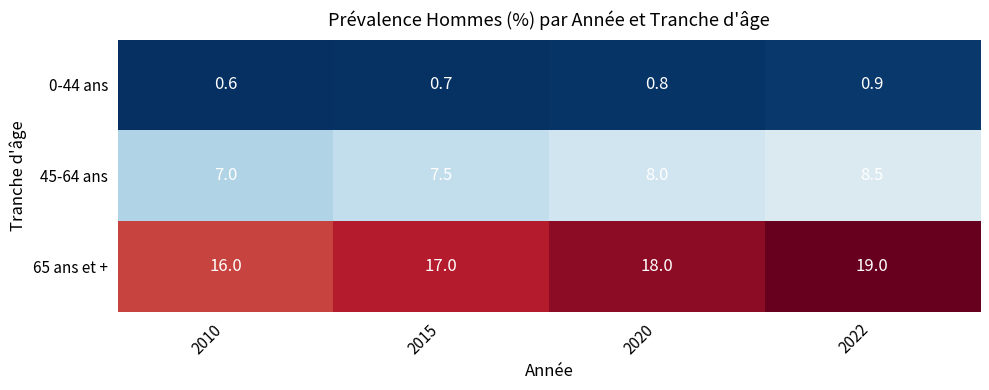

Reading left to right, list all the values displayed in this chart.

0-44 ans: 2010=0.6	2015=0.7	2020=0.8	2022=0.9
45-64 ans: 2010=7.0	2015=7.5	2020=8.0	2022=8.5
65 ans et +: 2010=16.0	2015=17.0	2020=18.0	2022=19.0